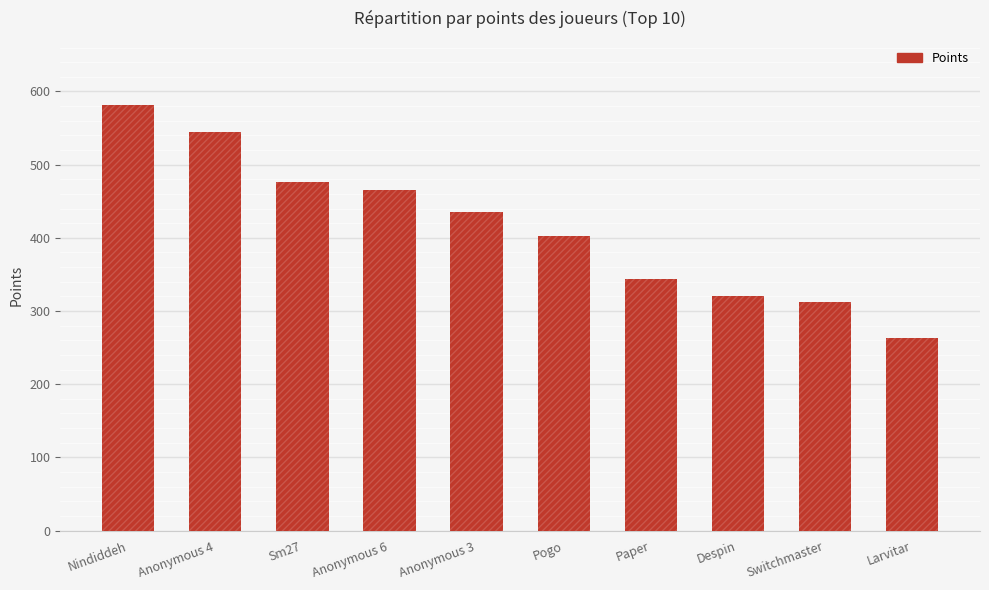

The value at Despin is 564. True or false?

False